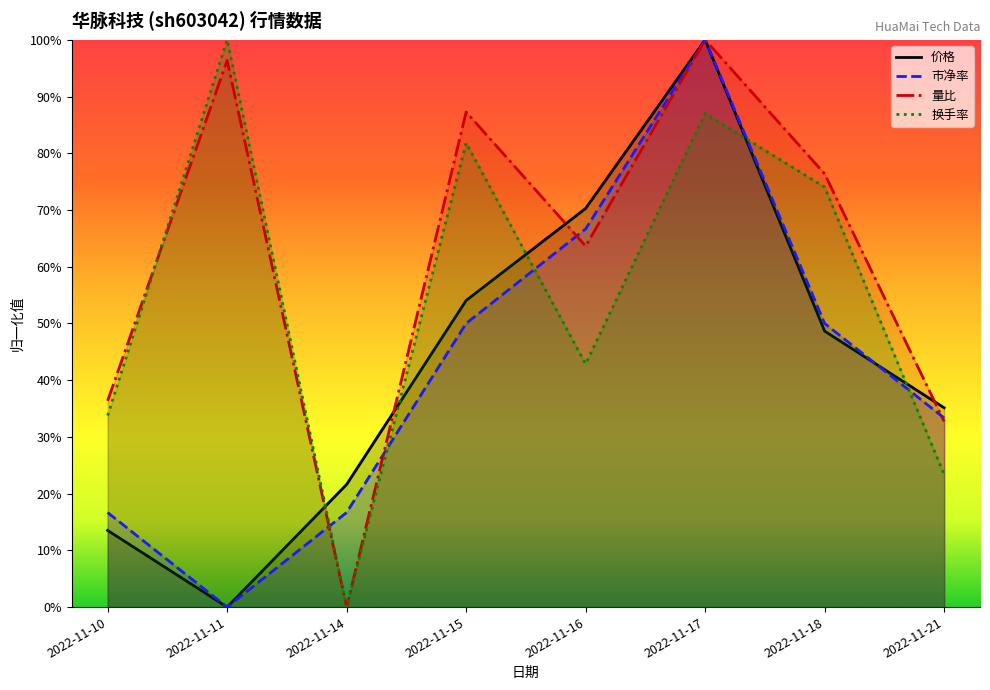

True or false: 量比 has more than 0 interior local peaks.

True